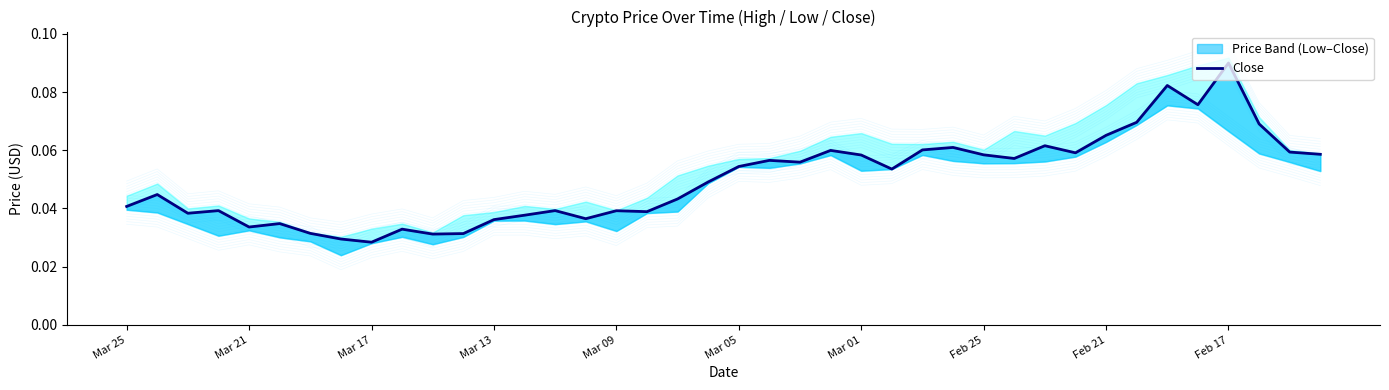

What is the sum of the values at 15 and 10?

0.1